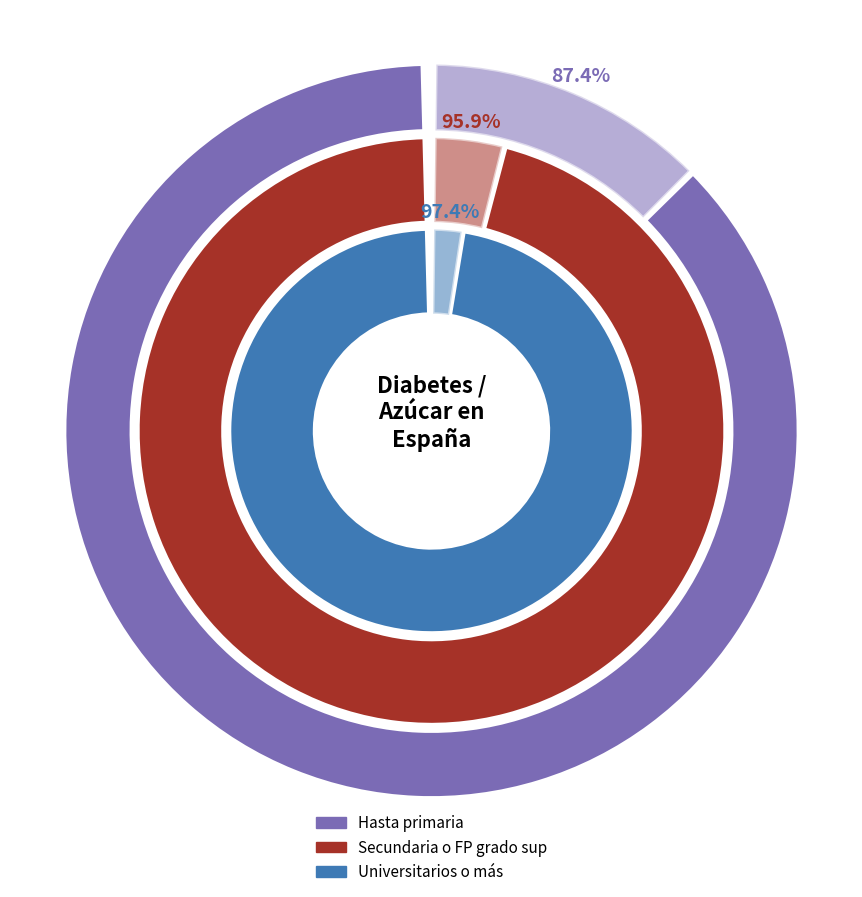

Count the number of slices in the pie.

2